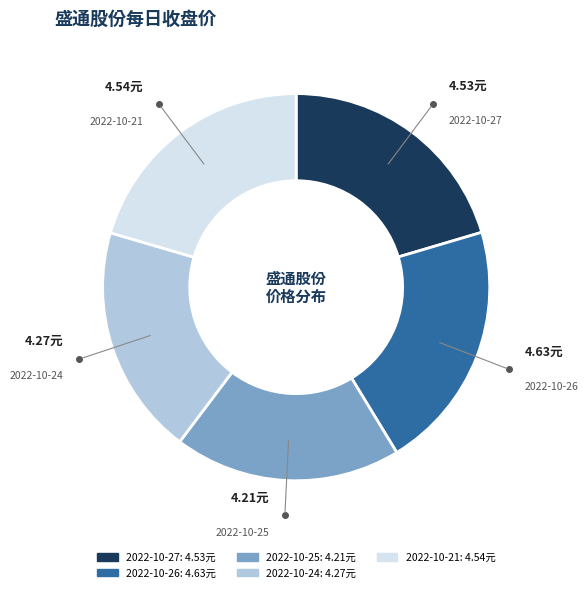

Does any single category account for the majority?

No